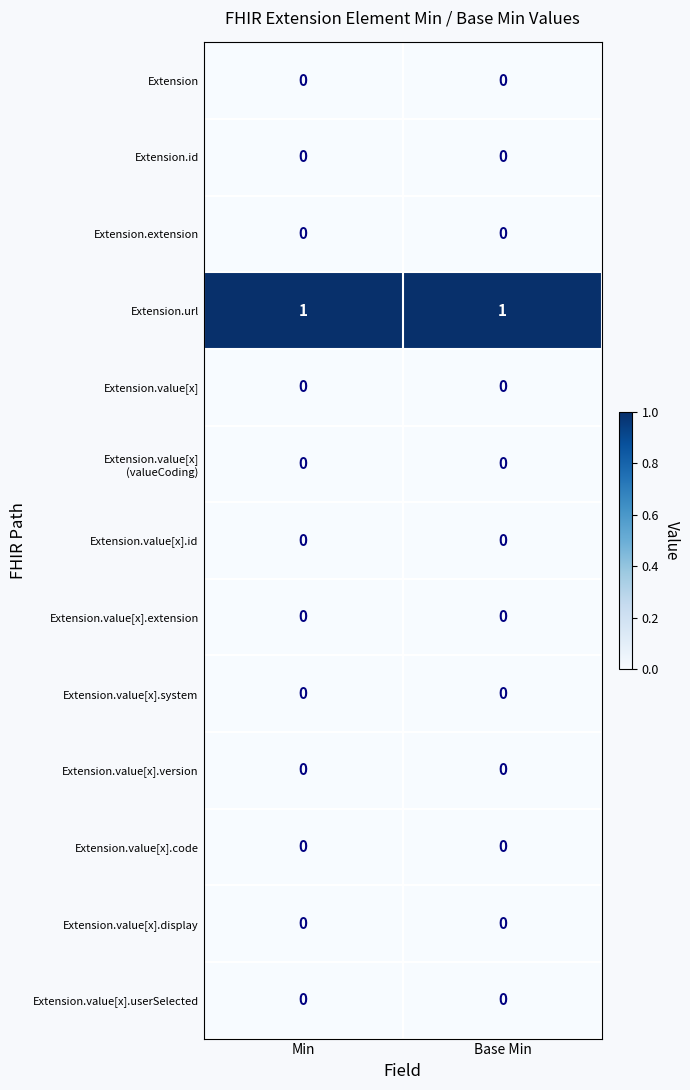

What is the total value across all series at Min?

1